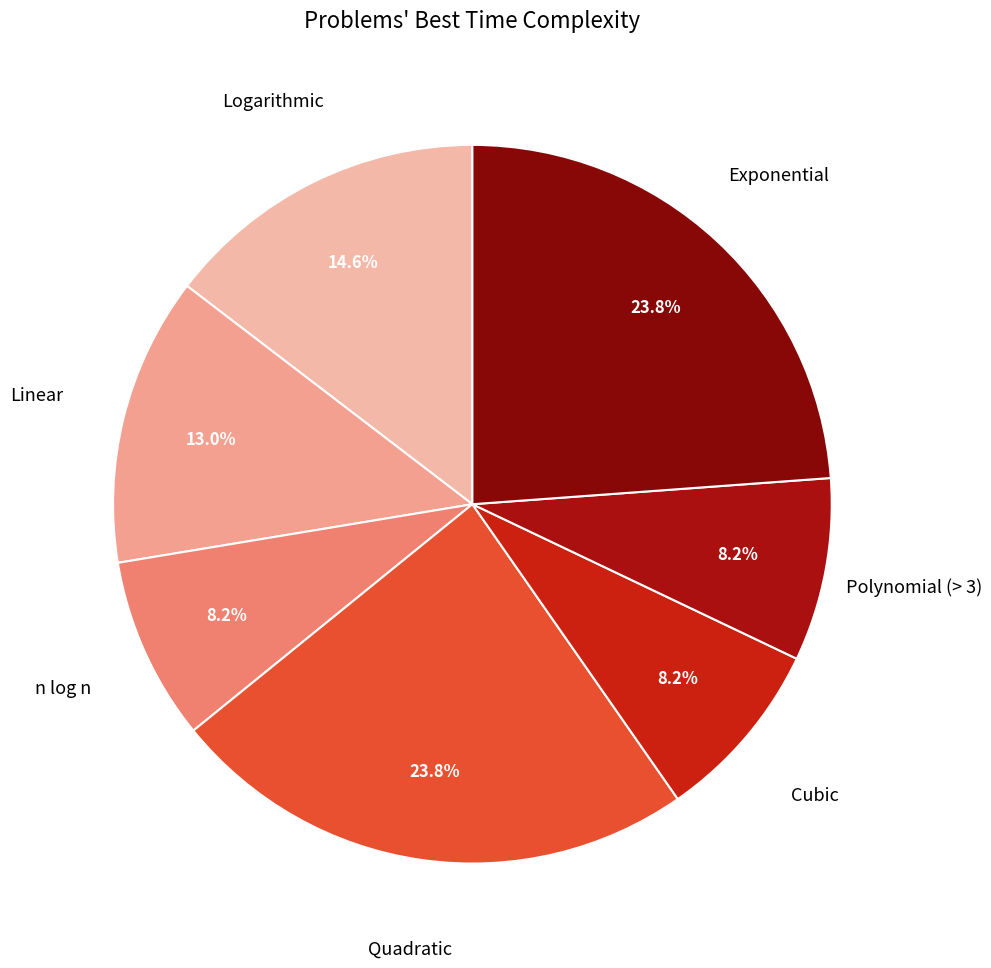

How many slices are in this pie chart?

7